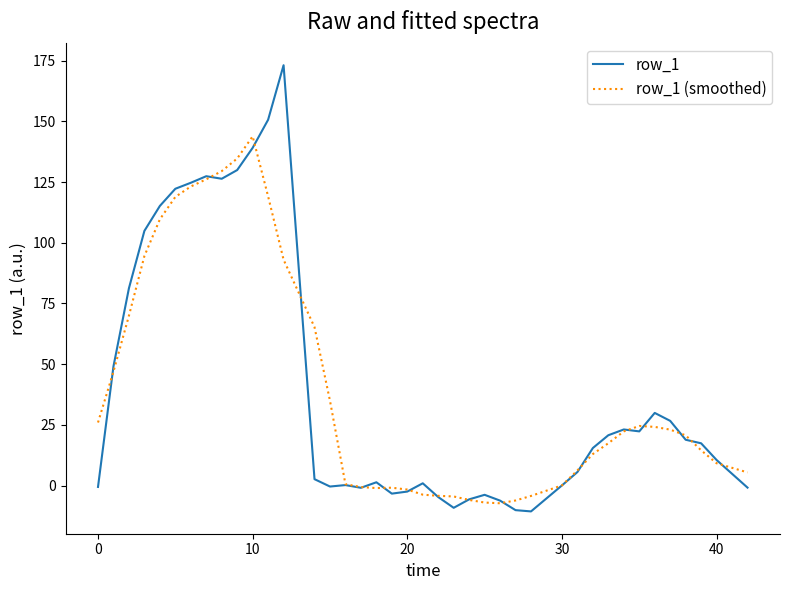

Which series has the widest spread of values?

row_1